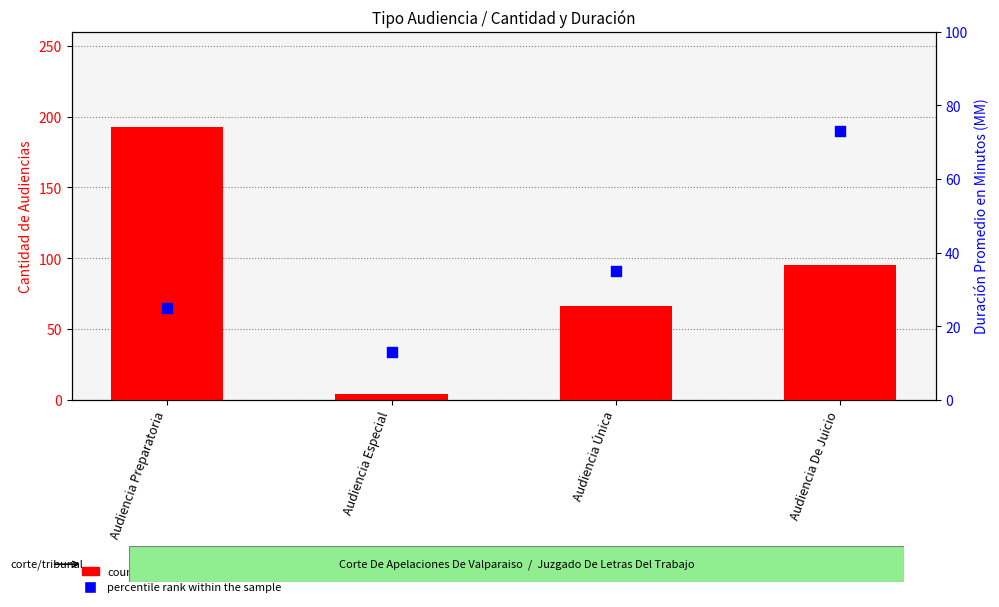

Which series contains the lowest Y value?

count